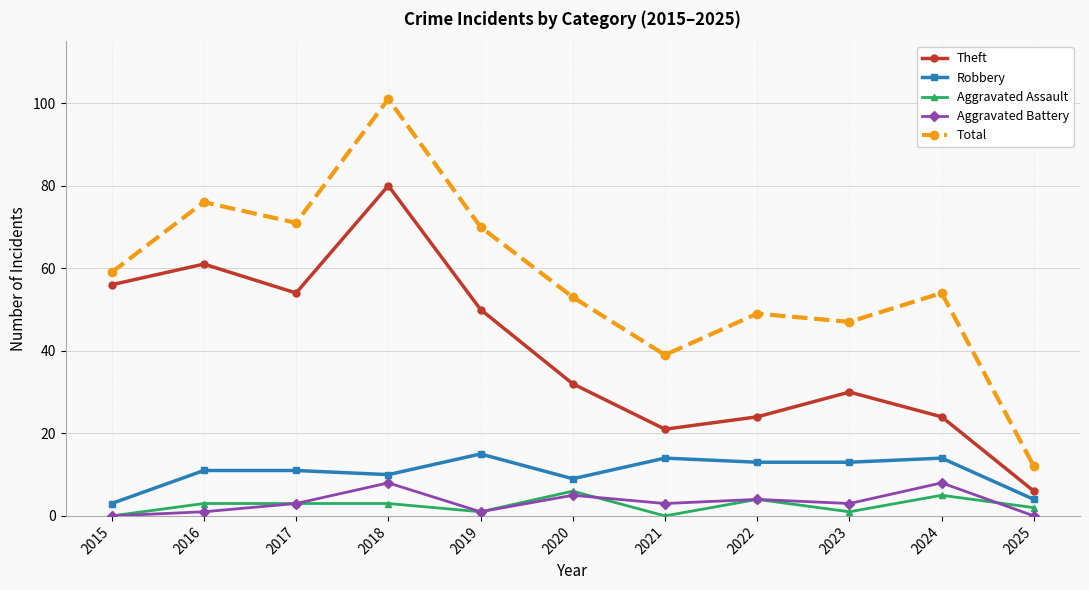

True or false: Robbery has a value of 19 at 2023.

False